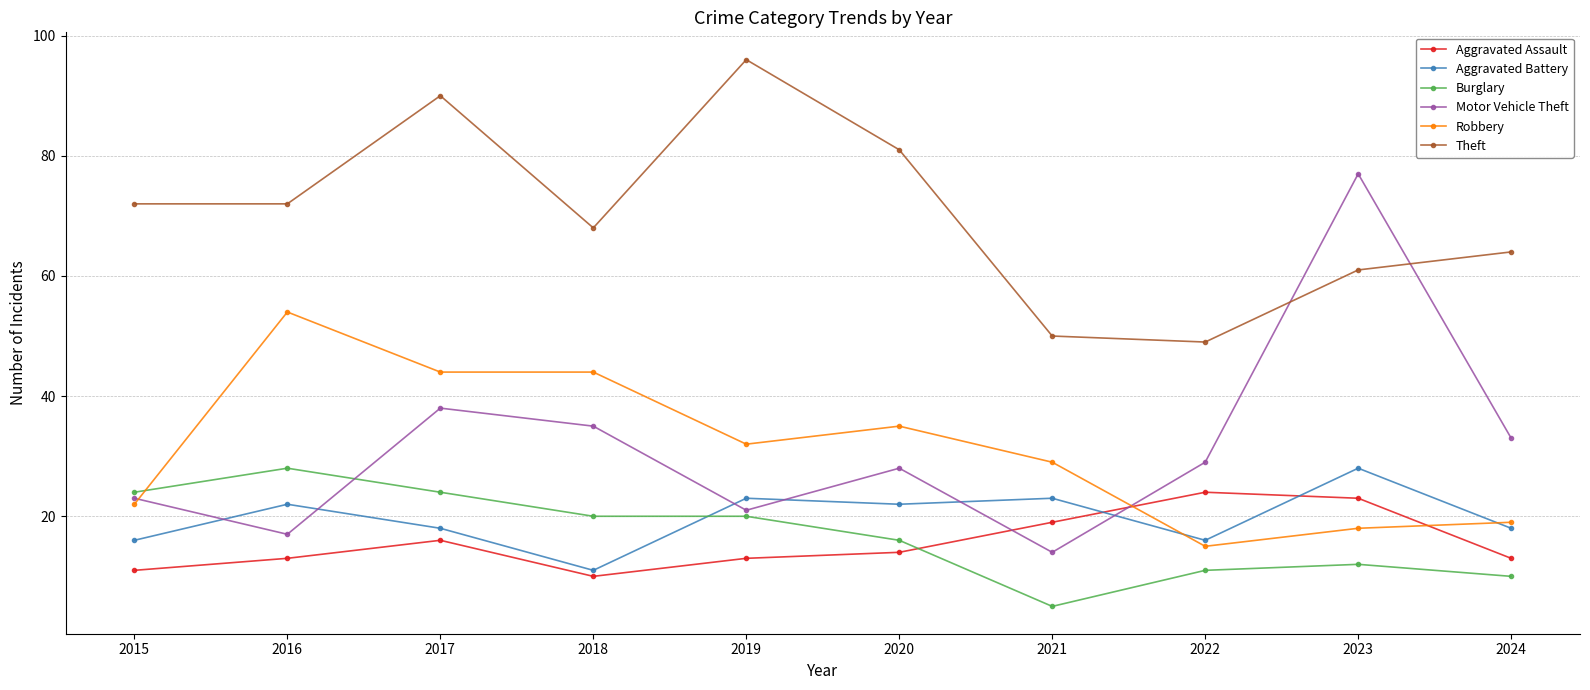

What is the total value across all series at 2018?

188